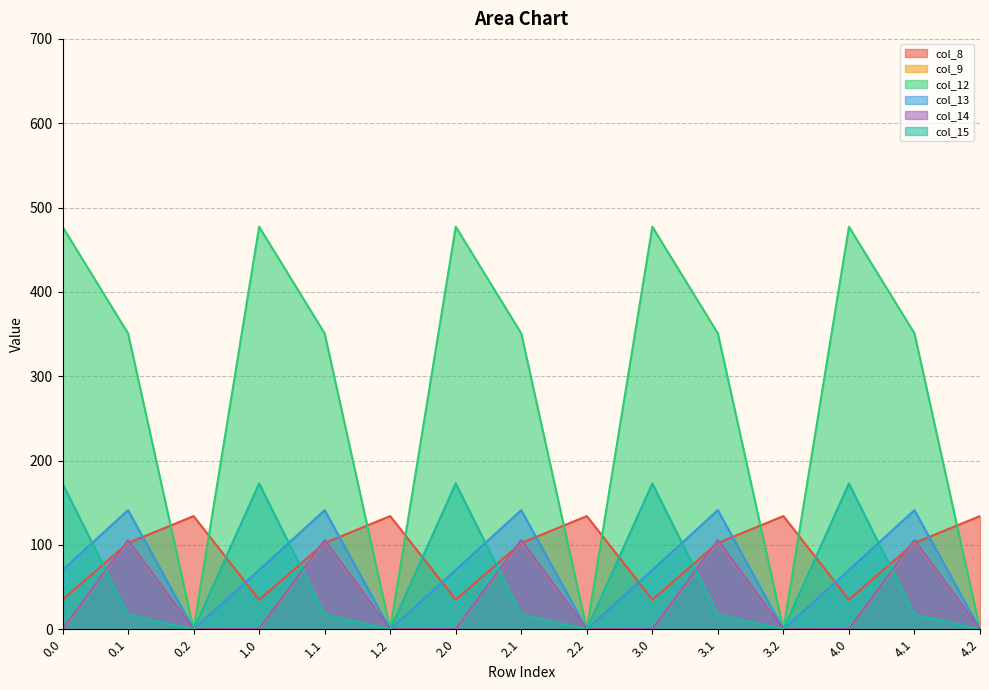

Which series has the largest total across all categories?

col_12